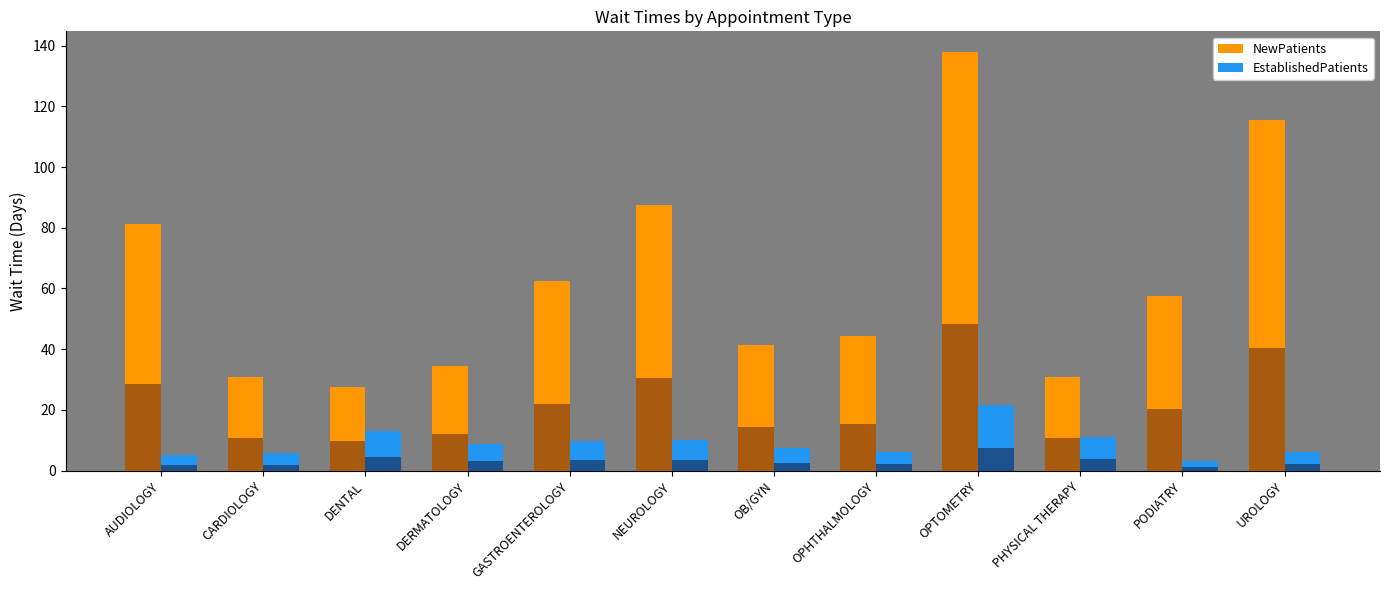

How many bars are there in each group?

2